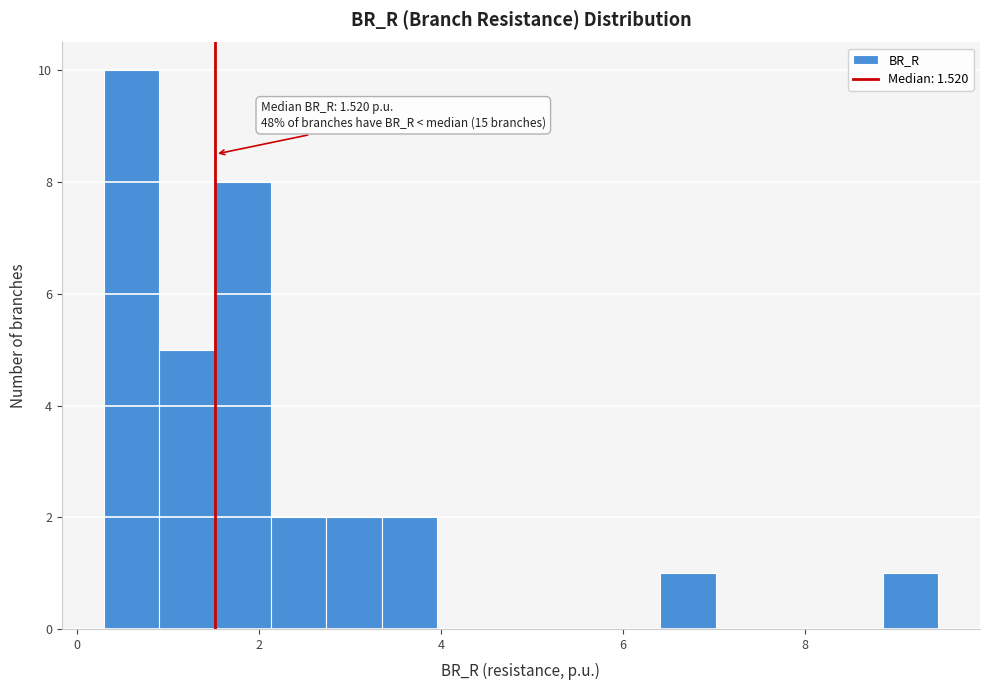

Read against the x-axis, roughly where is the centre of the tallest bar?

0.6